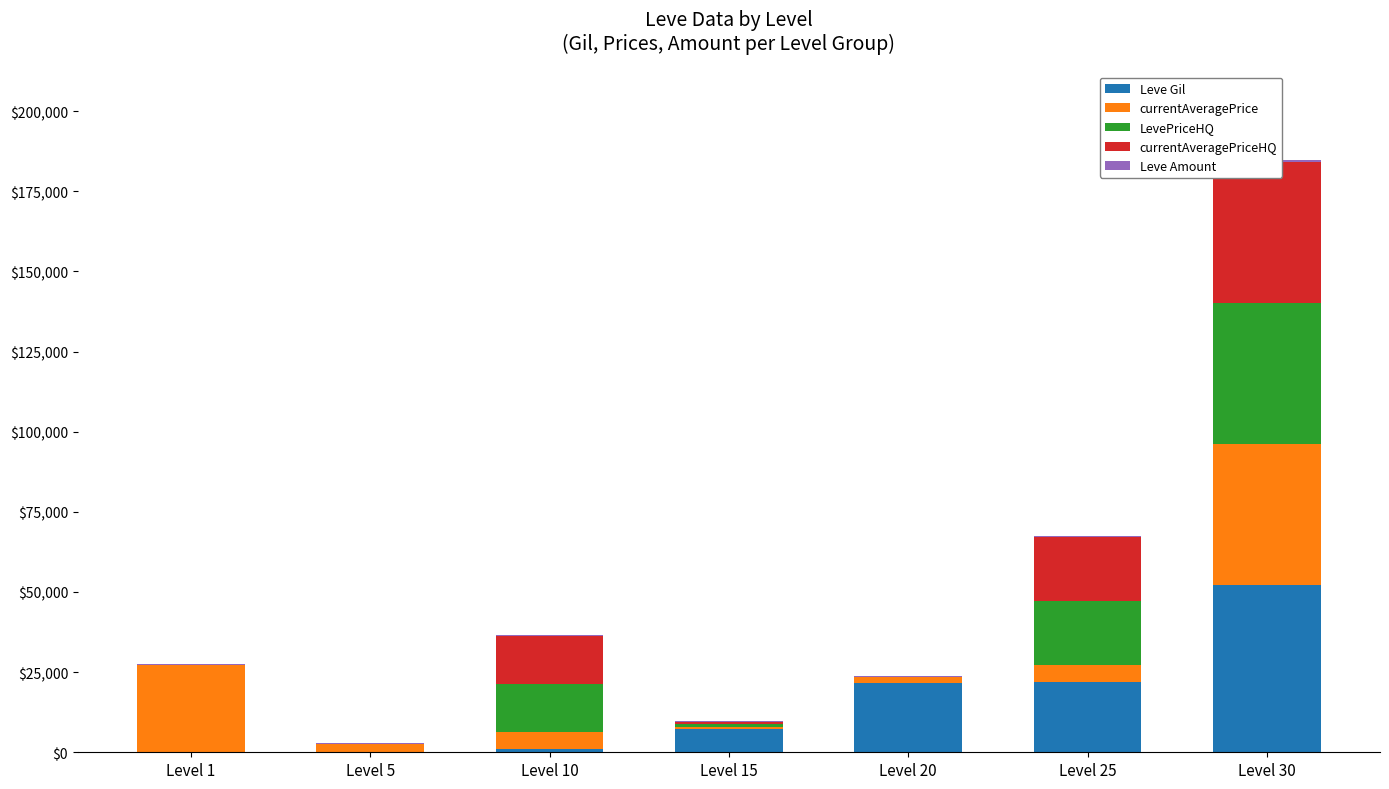

What is the difference between the maximum and minimum values in the currentAveragePriceHQ series?

44000